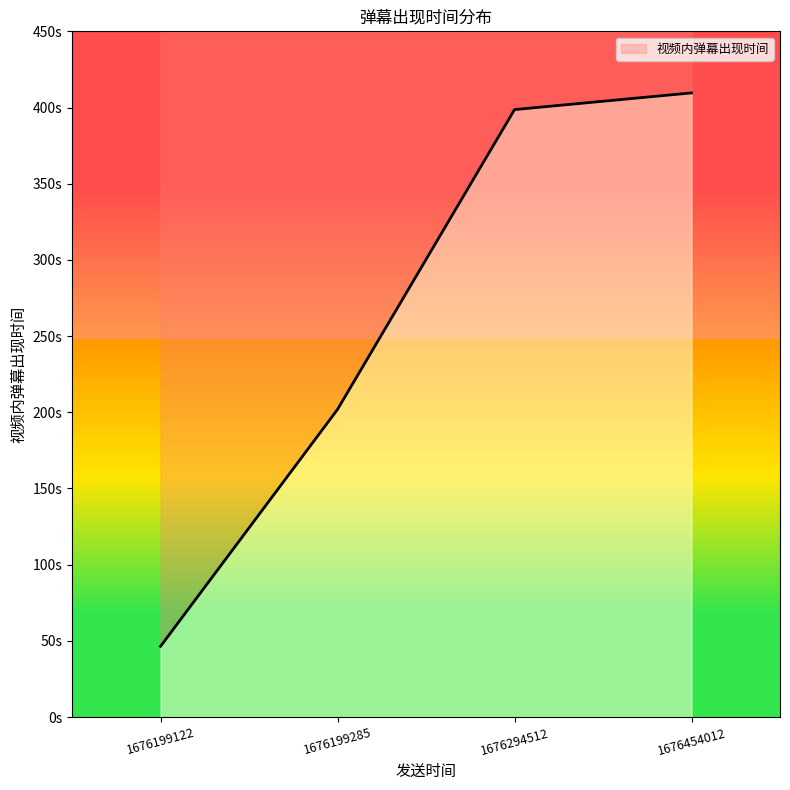

What is the change in value from 1676294512 to 1676199285?

-196.7